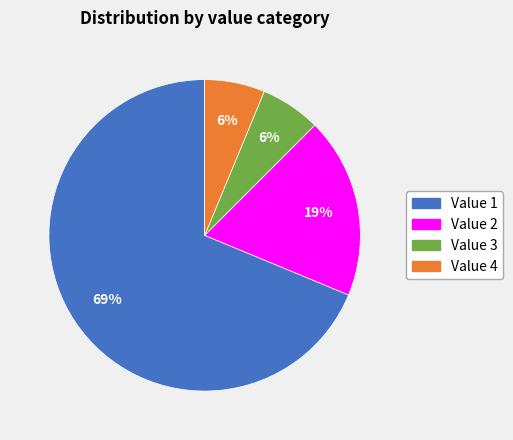

Does any single category account for the majority?

Yes